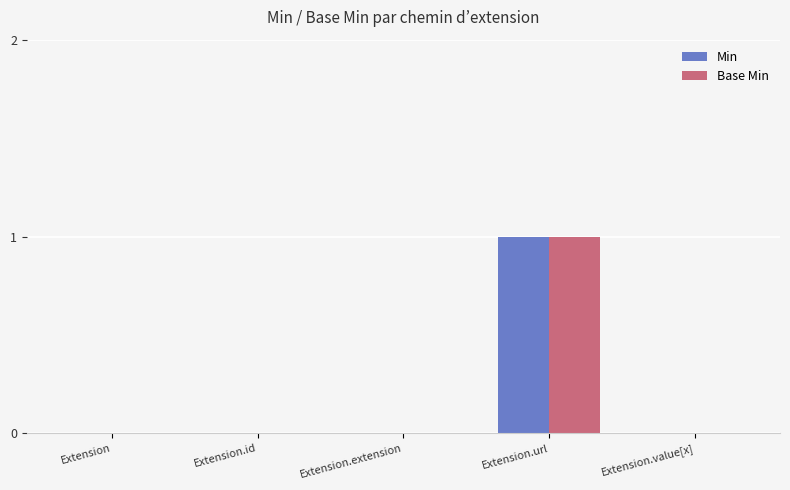

How many series are shown in this chart?

2